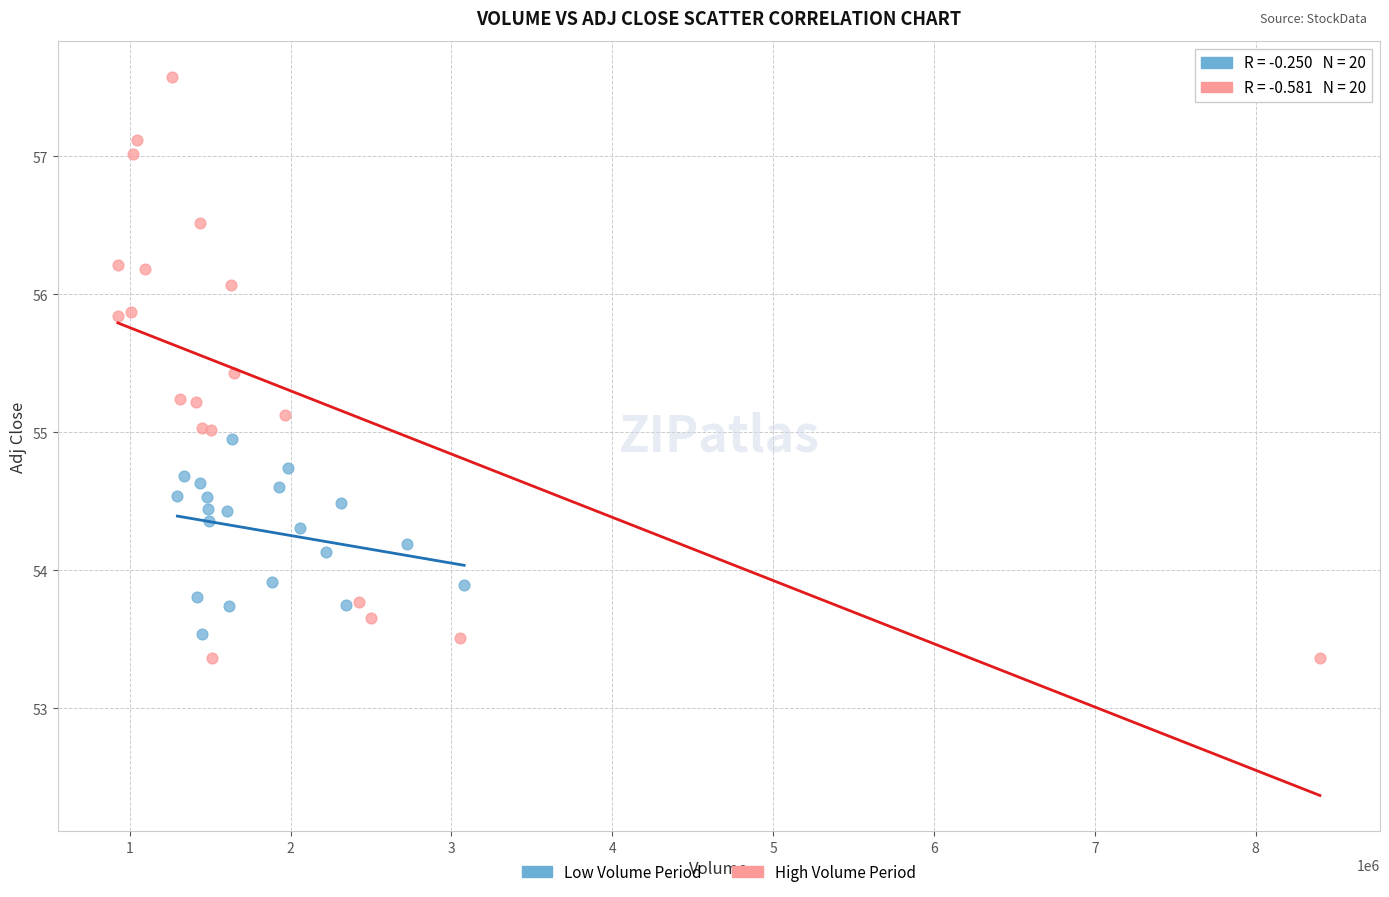

Which series has the largest Y range (max minus min)?

High Volume Period